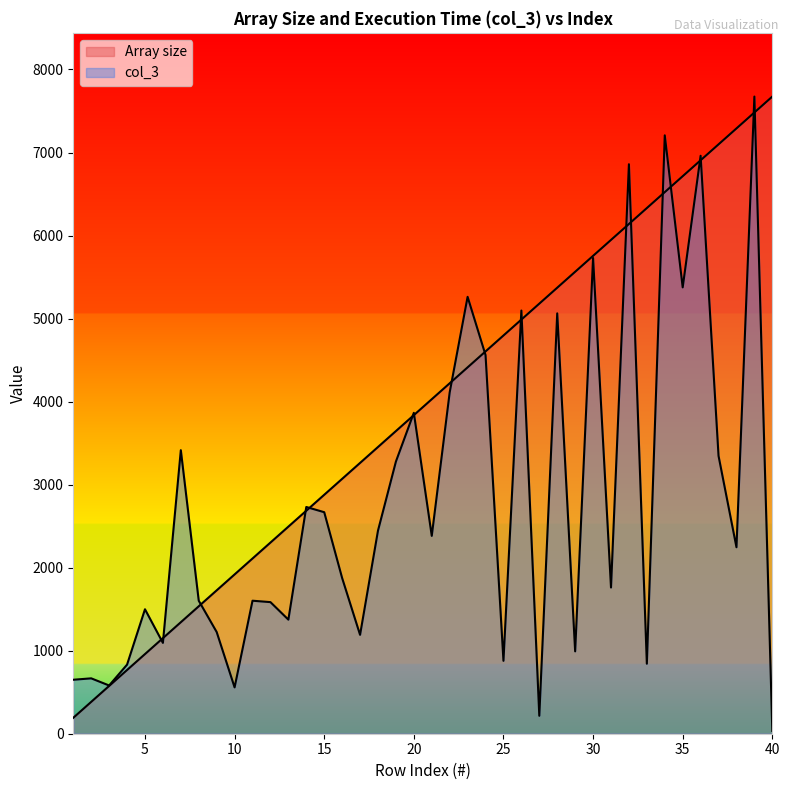

The value of Array size at 6 is 1722.7. True or false?

False